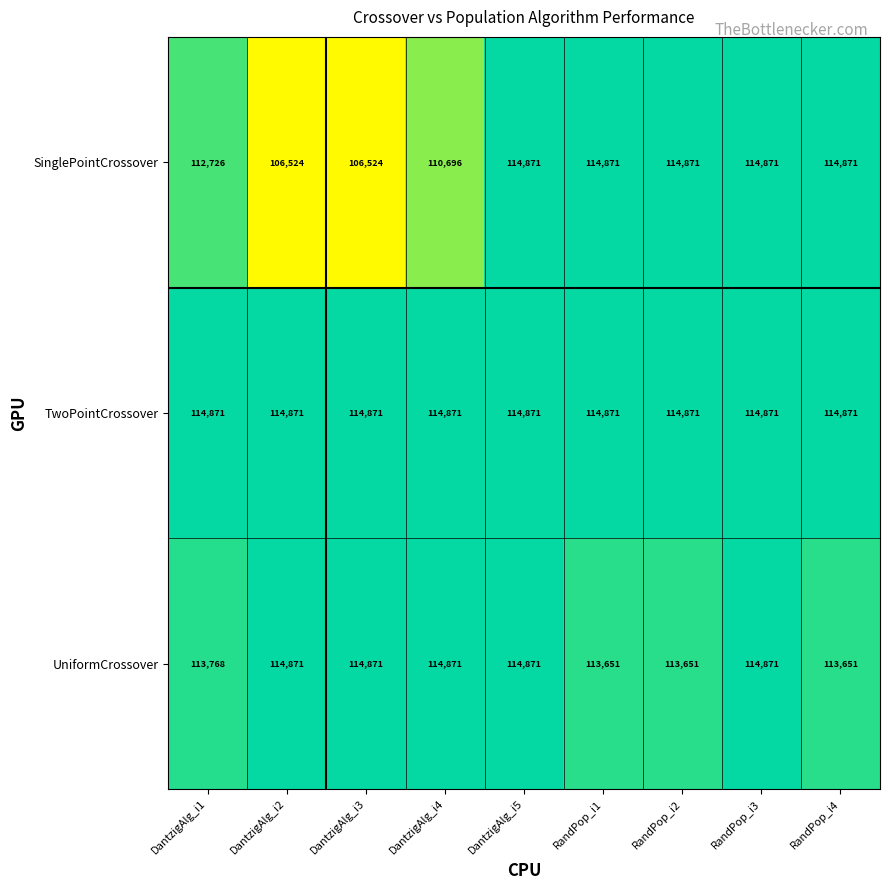

What is the difference between the UniformCrossover values at RandPop_i1 and RandPop_i3?

1220